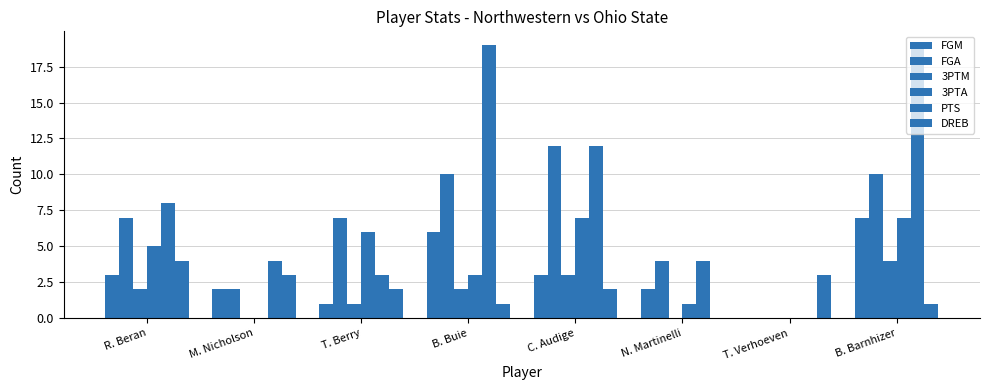

Are the bars horizontal?

No